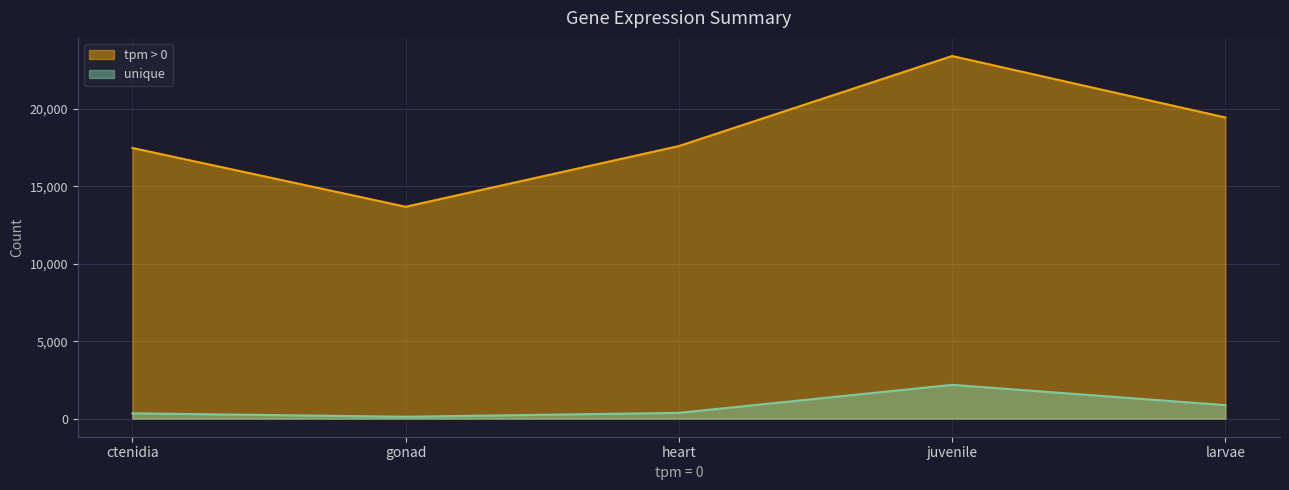

True or false: unique and tpm > 0 intersect in this chart.

False